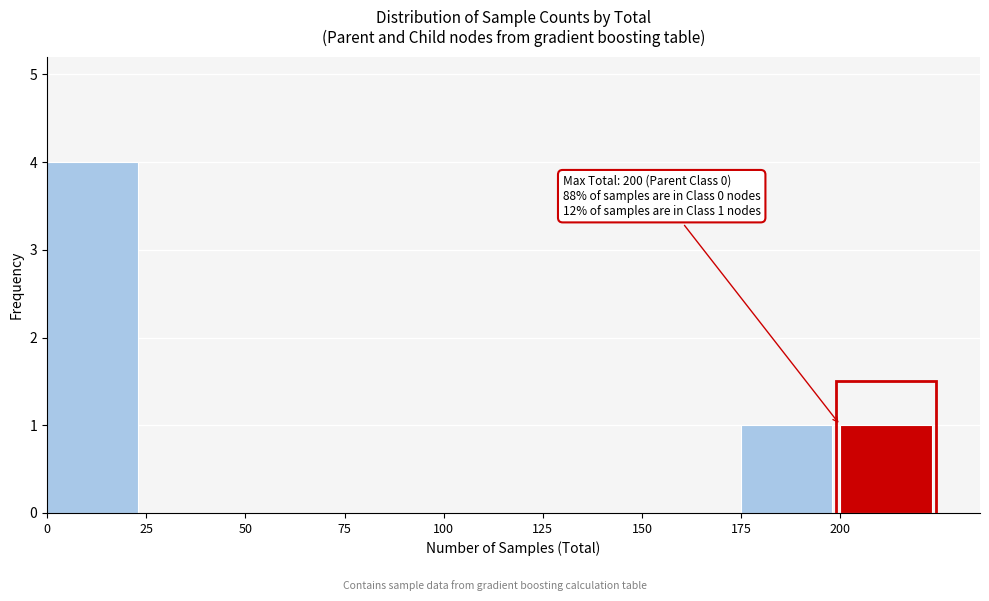

Over which range of the x-axis is the bar tallest?

0 to 25